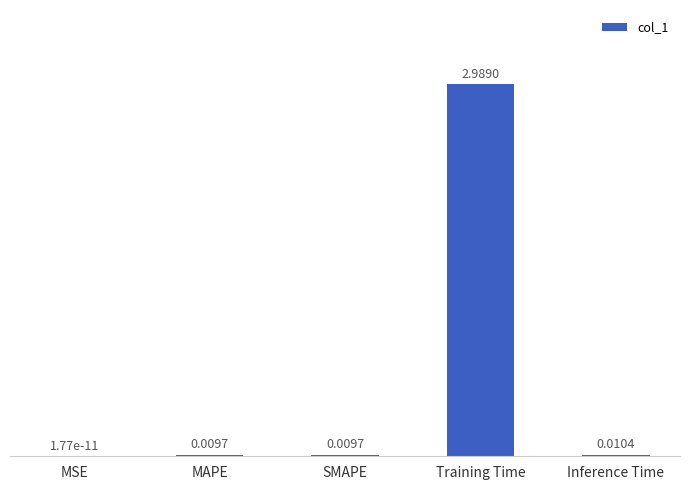

Where is the data nearest to the value 1?

Inference Time